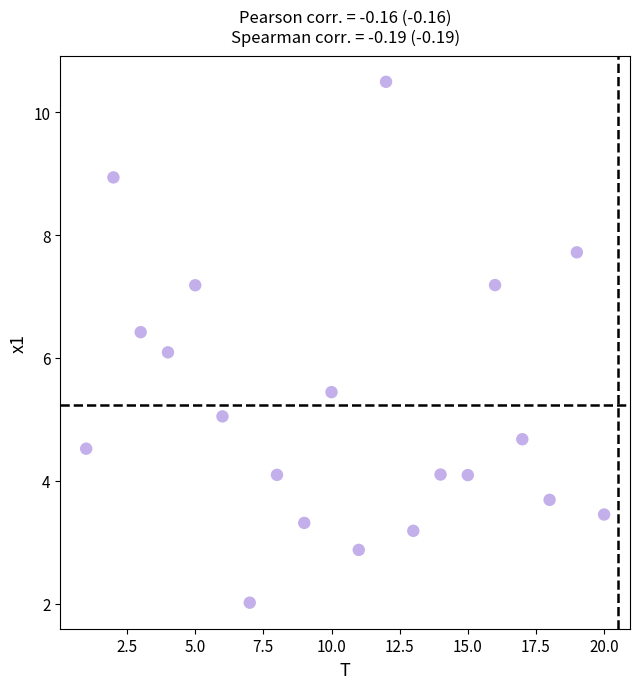

What is the range of Y values (max minus min)?

8.5